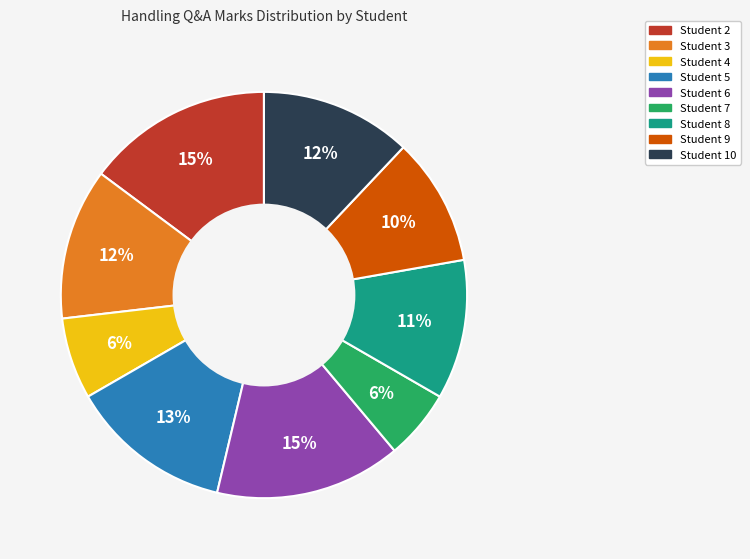

Does any single category account for the majority?

No